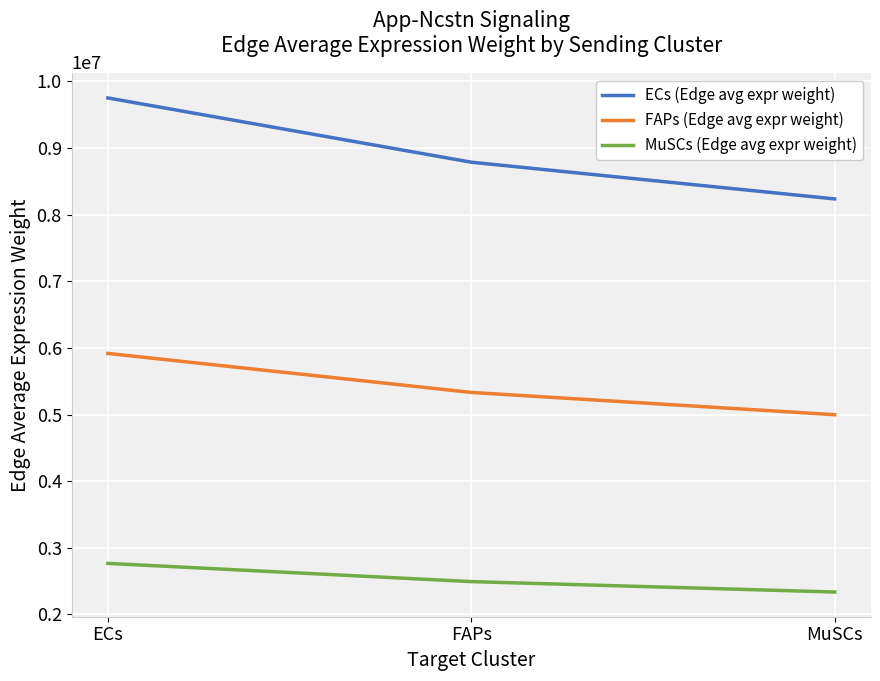

At which category does the chart reach its peak across all series?

ECs